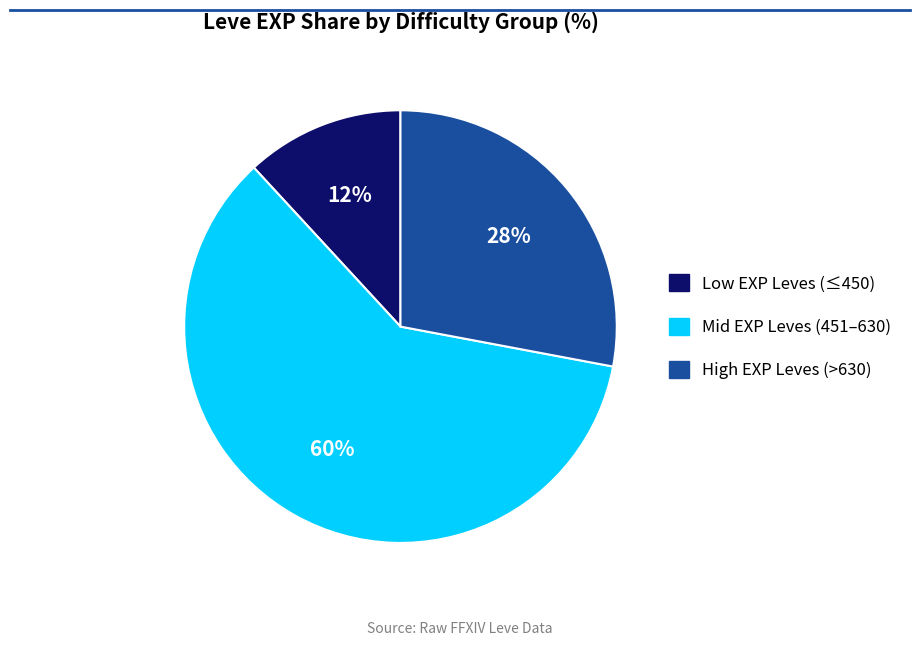

To the nearest percent, what is the average slice percentage?

33%